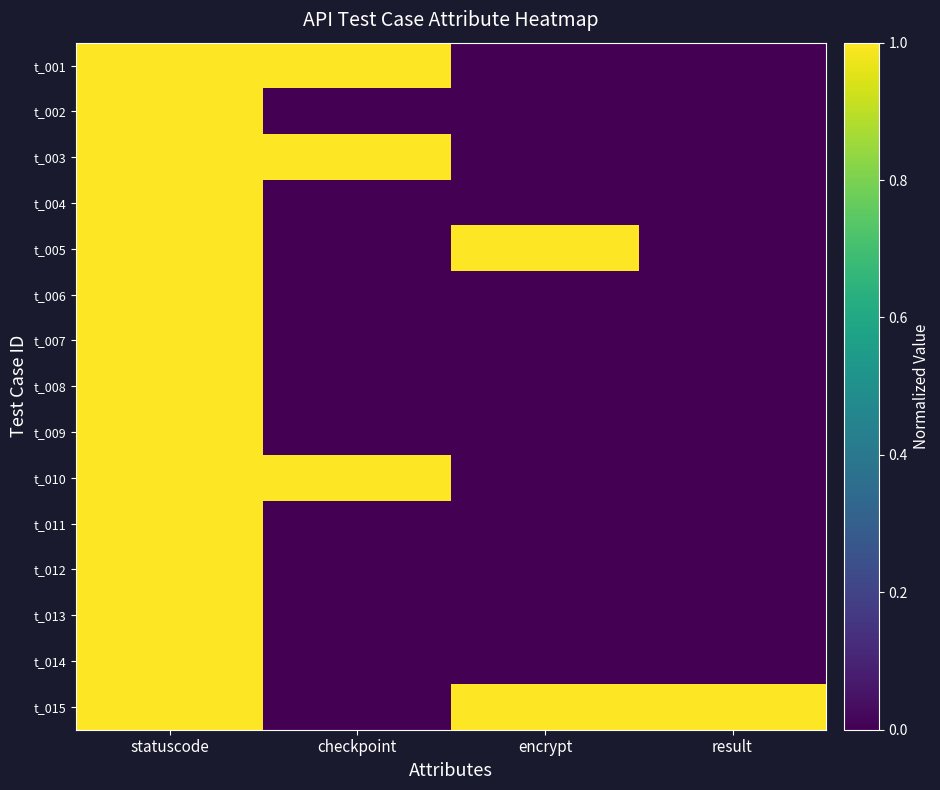

Reading left to right, extract all data points from this chart.

t_001: statuscode=1	checkpoint=1	encrypt=0	result=0
t_002: statuscode=1	checkpoint=0	encrypt=0	result=0
t_003: statuscode=1	checkpoint=1	encrypt=0	result=0
t_004: statuscode=1	checkpoint=0	encrypt=0	result=0
t_005: statuscode=1	checkpoint=0	encrypt=1	result=0
t_006: statuscode=1	checkpoint=0	encrypt=0	result=0
t_007: statuscode=1	checkpoint=0	encrypt=0	result=0
t_008: statuscode=1	checkpoint=0	encrypt=0	result=0
t_009: statuscode=1	checkpoint=0	encrypt=0	result=0
t_010: statuscode=1	checkpoint=1	encrypt=0	result=0
t_011: statuscode=1	checkpoint=0	encrypt=0	result=0
t_012: statuscode=1	checkpoint=0	encrypt=0	result=0
t_013: statuscode=1	checkpoint=0	encrypt=0	result=0
t_014: statuscode=1	checkpoint=0	encrypt=0	result=0
t_015: statuscode=1	checkpoint=0	encrypt=1	result=1